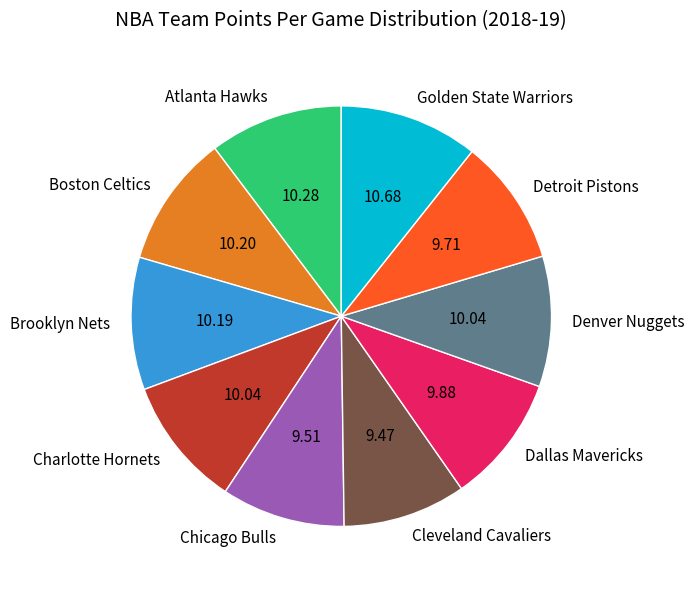

Is Charlotte Hornets the majority of the pie?

No